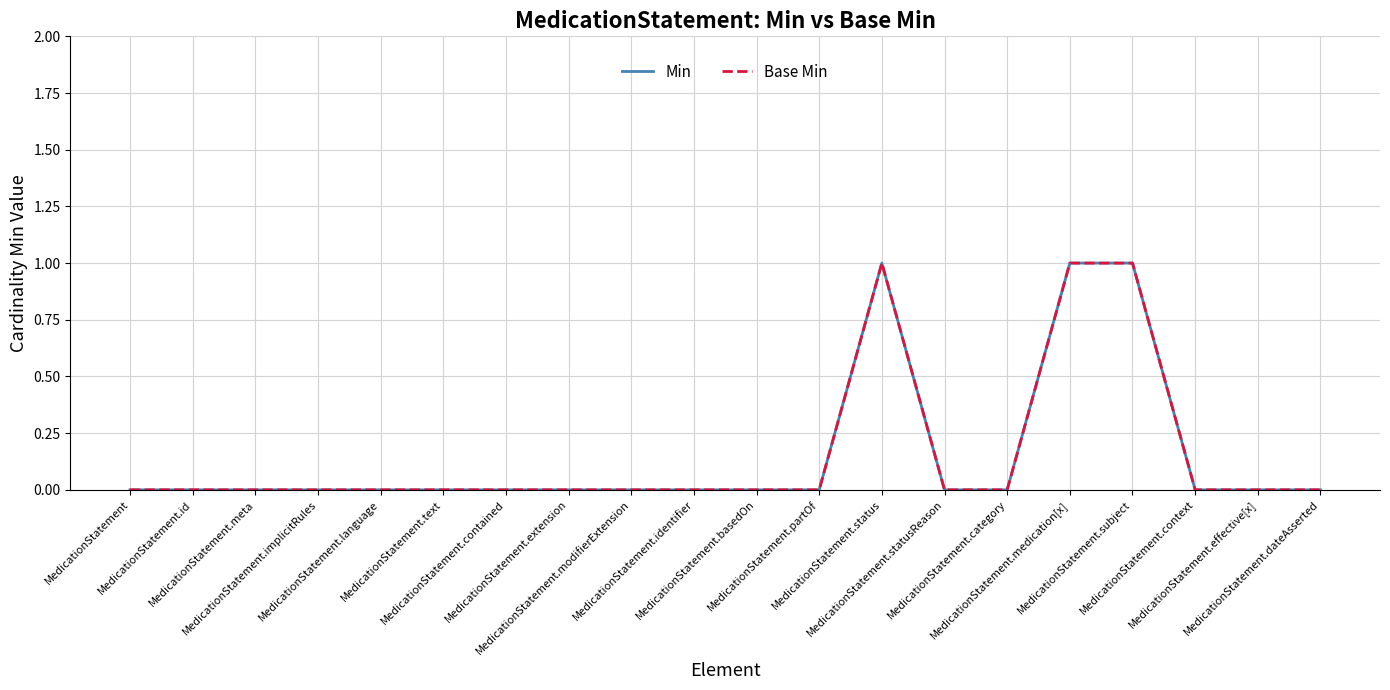

True or false: Base Min has a value of 1 at MedicationStatement.subject.

True